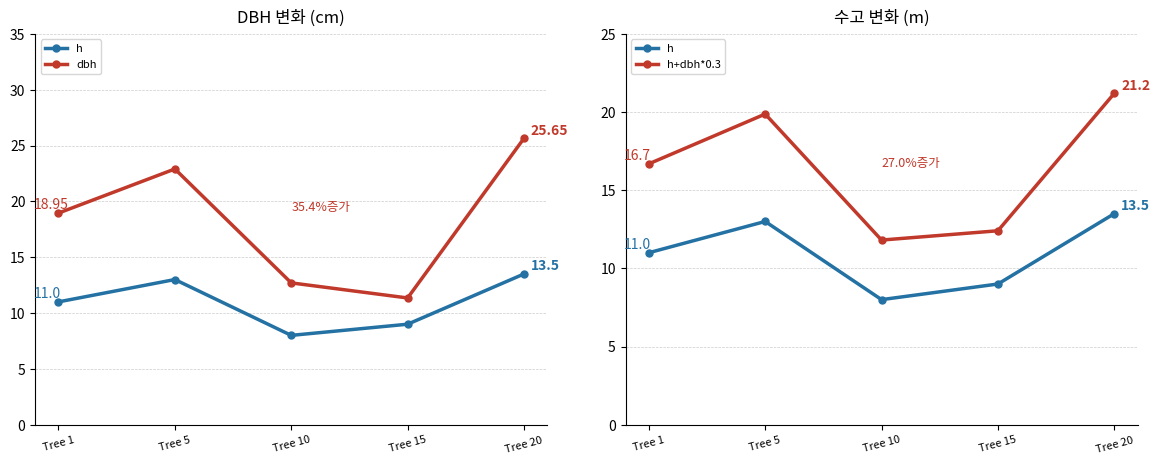

Where do h+dbh*0.3 and dbh first cross each other?

Tree 10 and Tree 15